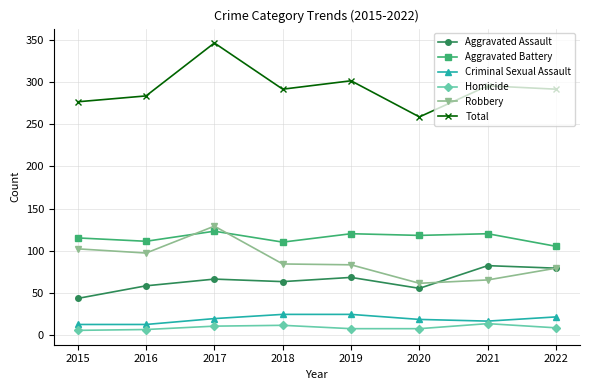

What is the difference between the highest and lowest values at 2017?

337